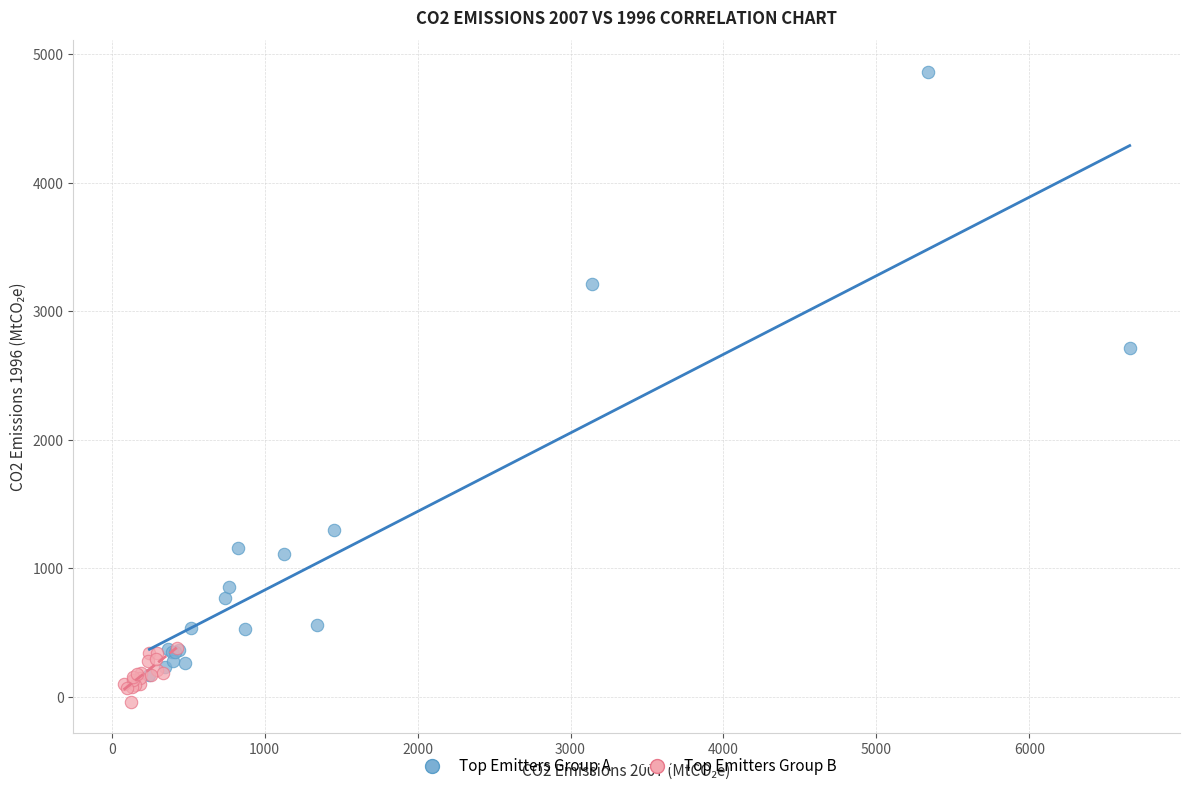

Which series has the largest Y range (max minus min)?

Top Emitters Group A